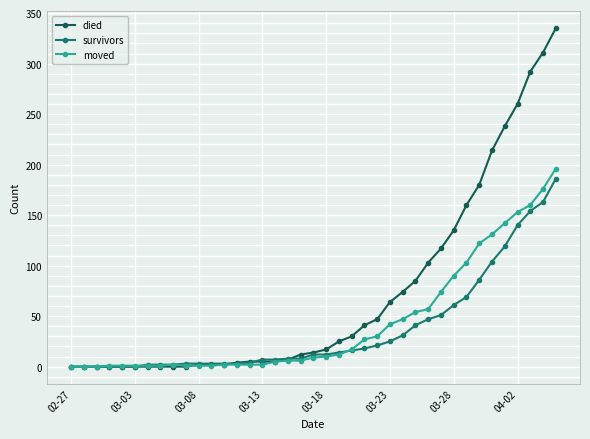

Which series has the largest range (max minus min)?

died